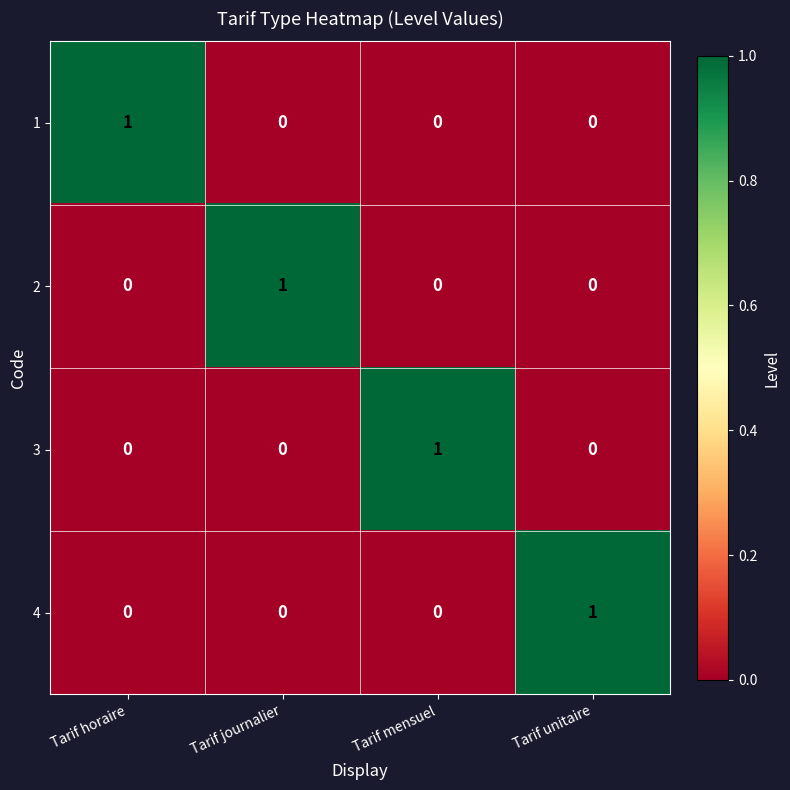

True or false: 4 has a value of 0 at Tarif mensuel.

True